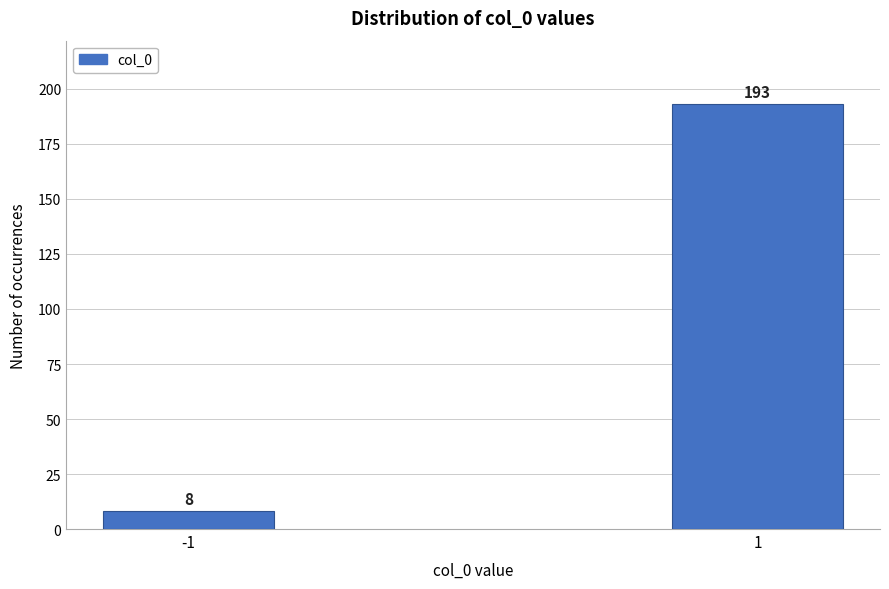

Reading right to left, what are all the values shown in this chart?

193	8